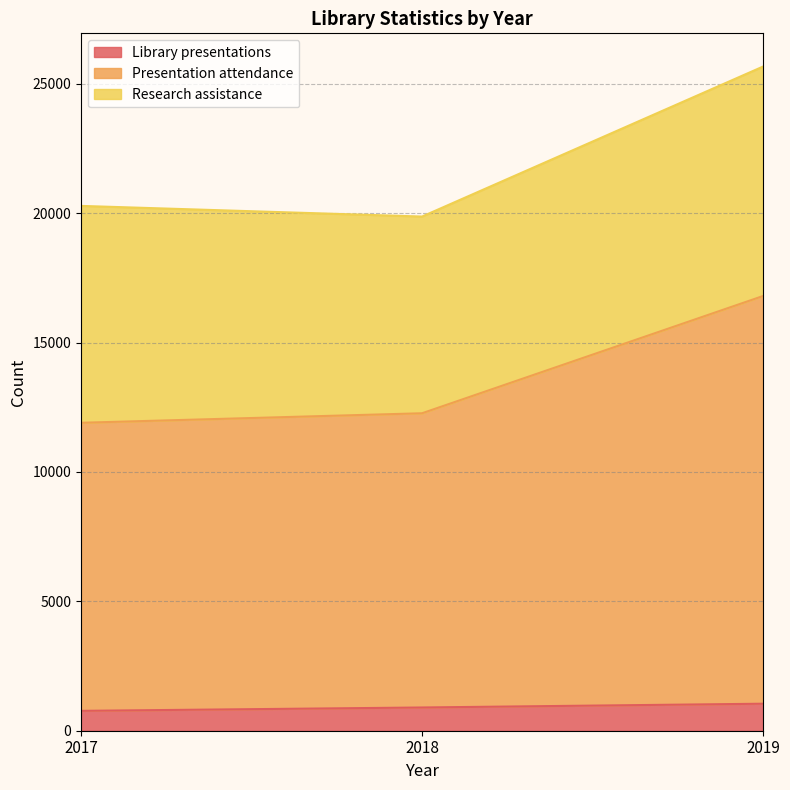

What is the difference between the Presentation attendance values at 2018 and 2017?

368